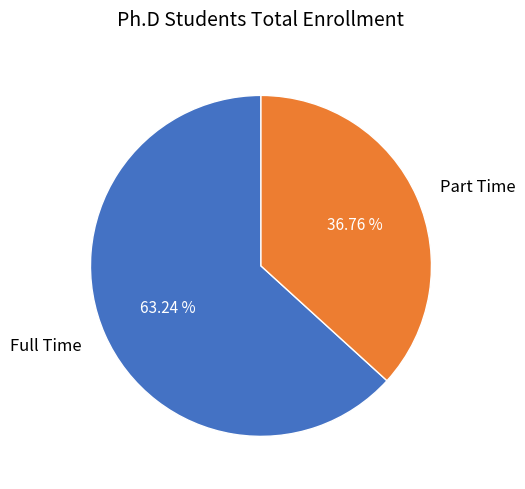

To the nearest percent, what is the combined percentage of Part Time and Full Time?

100%